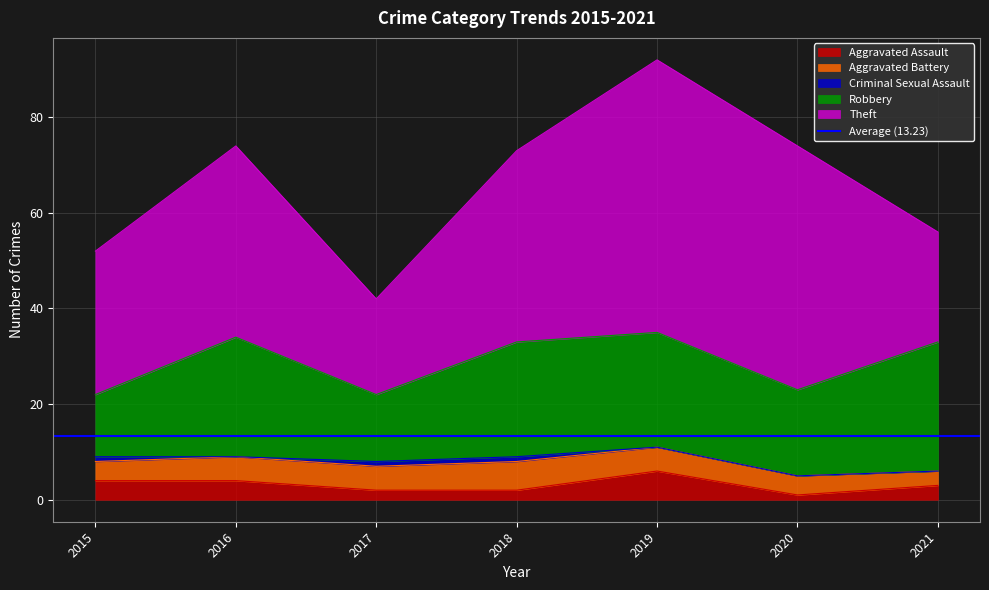

The value of Theft at 2019 is 20. True or false?

False